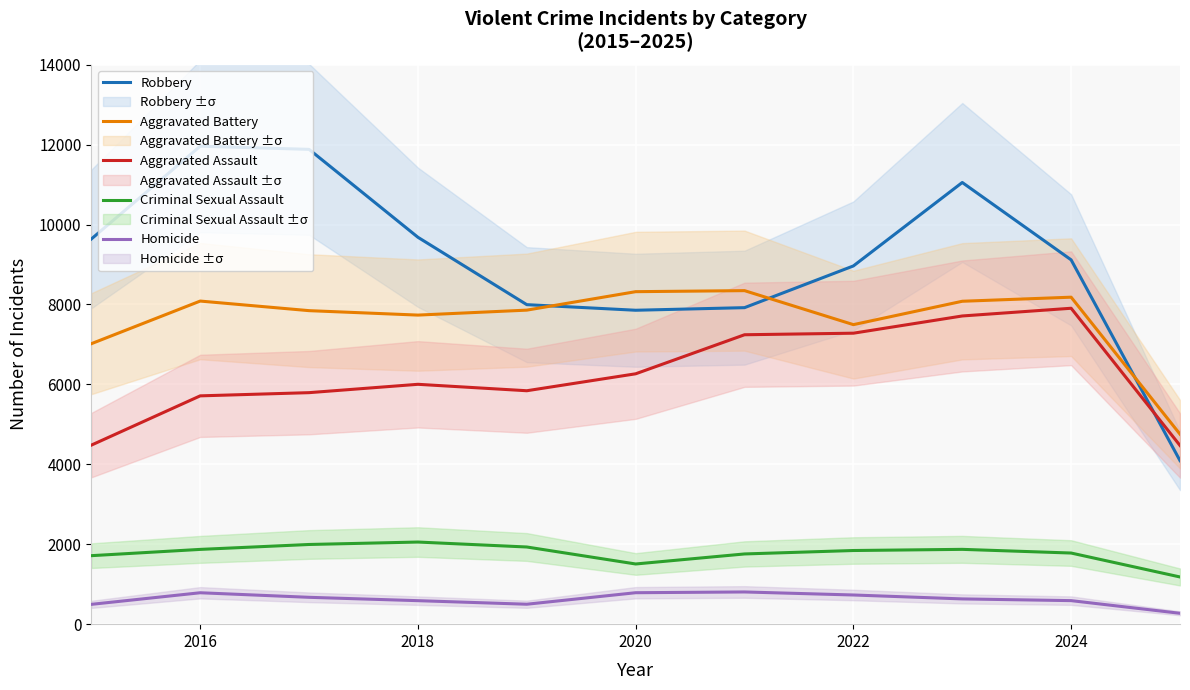

How many lines are shown in the chart?

5